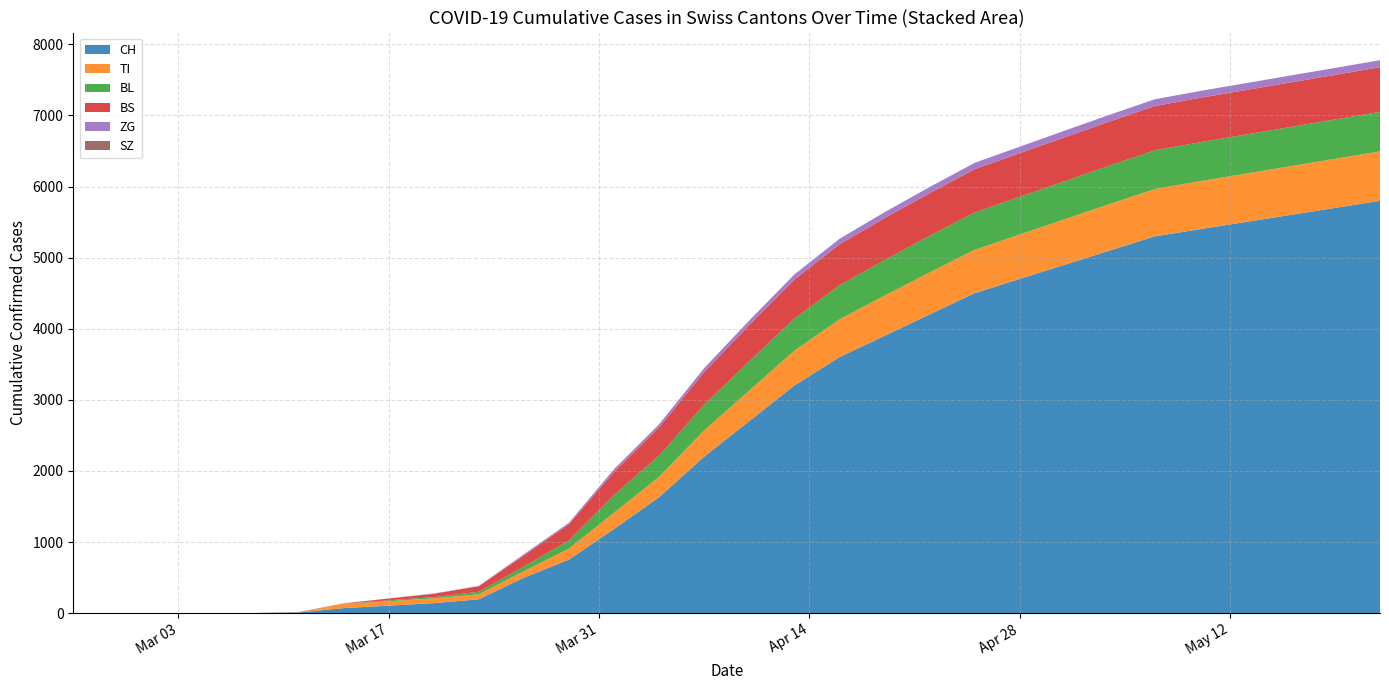

Reading left to right, extract all data points from this chart.

CH: 2020-02-25=0	2020-02-28=0	2020-03-02=0	2020-03-05=0	2020-03-08=1	2020-03-11=8	2020-03-14=70	2020-03-17=105	2020-03-20=140	2020-03-23=194	2020-03-26=499	2020-03-29=752	2020-04-01=1183	2020-04-04=1630	2020-04-07=2200	2020-04-10=2700	2020-04-13=3200	2020-04-16=3600	2020-04-19=3900	2020-04-22=4200	2020-04-25=4500	2020-04-28=4700	2020-05-01=4900	2020-05-04=5100	2020-05-07=5300	2020-05-10=5400	2020-05-13=5500	2020-05-16=5600	2020-05-19=5700	2020-05-22=5800
TI: 2020-02-25=0	2020-02-28=0	2020-03-02=0	2020-03-05=0	2020-03-08=0	2020-03-11=0	2020-03-14=61	2020-03-17=62	2020-03-20=67	2020-03-23=71	2020-03-26=91	2020-03-29=155	2020-04-01=229	2020-04-04=287	2020-04-07=370	2020-04-10=430	2020-04-13=490	2020-04-16=530	2020-04-19=565	2020-04-22=590	2020-04-25=610	2020-04-28=625	2020-05-01=640	2020-05-04=655	2020-05-07=665	2020-05-10=675	2020-05-13=680	2020-05-16=685	2020-05-19=690	2020-05-22=695
BL: 2020-02-25=0	2020-02-28=0	2020-03-02=0	2020-03-05=0	2020-03-08=0	2020-03-11=2	2020-03-14=2	2020-03-17=13	2020-03-20=18	2020-03-23=35	2020-03-26=65	2020-03-29=115	2020-04-01=249	2020-04-04=298	2020-04-07=360	2020-04-10=410	2020-04-13=450	2020-04-16=480	2020-04-19=500	2020-04-22=515	2020-04-25=525	2020-04-28=530	2020-05-01=535	2020-05-04=540	2020-05-07=545	2020-05-10=548	2020-05-13=550	2020-05-16=552	2020-05-19=554	2020-05-22=556
BS: 2020-02-25=0	2020-02-28=0	2020-03-02=0	2020-03-05=0	2020-03-08=0	2020-03-11=4	2020-03-14=4	2020-03-17=25	2020-03-20=46	2020-03-23=78	2020-03-26=155	2020-03-29=228	2020-04-01=323	2020-04-04=397	2020-04-07=460	2020-04-10=510	2020-04-13=550	2020-04-16=575	2020-04-19=590	2020-04-22=600	2020-04-25=608	2020-04-28=613	2020-05-01=617	2020-05-04=620	2020-05-07=622	2020-05-10=624	2020-05-13=625	2020-05-16=626	2020-05-19=627	2020-05-22=628
ZG: 2020-02-25=0	2020-02-28=0	2020-03-02=0	2020-03-05=0	2020-03-08=0	2020-03-11=0	2020-03-14=0	2020-03-17=1	2020-03-20=5	2020-03-23=5	2020-03-26=18	2020-03-29=21	2020-04-01=40	2020-04-04=44	2020-04-07=55	2020-04-10=65	2020-04-13=72	2020-04-16=78	2020-04-19=83	2020-04-22=87	2020-04-25=90	2020-04-28=92	2020-05-01=94	2020-05-04=95	2020-05-07=96	2020-05-10=97	2020-05-13=97	2020-05-16=98	2020-05-19=98	2020-05-22=99
SZ: 2020-02-25=0	2020-02-28=0	2020-03-02=0	2020-03-05=0	2020-03-08=0	2020-03-11=0	2020-03-14=0	2020-03-17=0	2020-03-20=0	2020-03-23=0	2020-03-26=0	2020-03-29=0	2020-04-01=0	2020-04-04=0	2020-04-07=0	2020-04-10=0	2020-04-13=0	2020-04-16=0	2020-04-19=0	2020-04-22=0	2020-04-25=0	2020-04-28=0	2020-05-01=0	2020-05-04=0	2020-05-07=0	2020-05-10=0	2020-05-13=0	2020-05-16=0	2020-05-19=0	2020-05-22=0